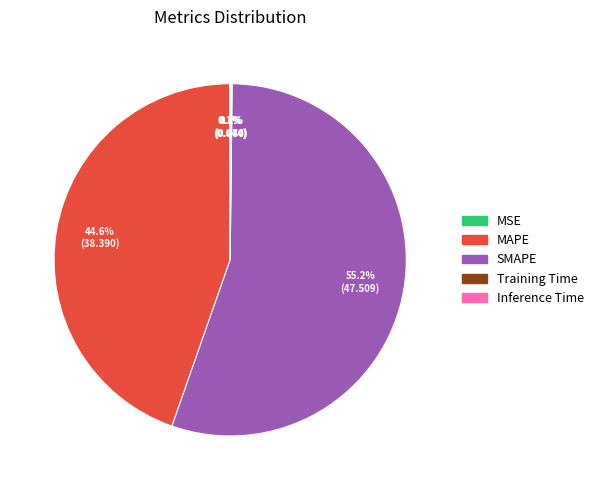

Which slice is the largest?

SMAPE